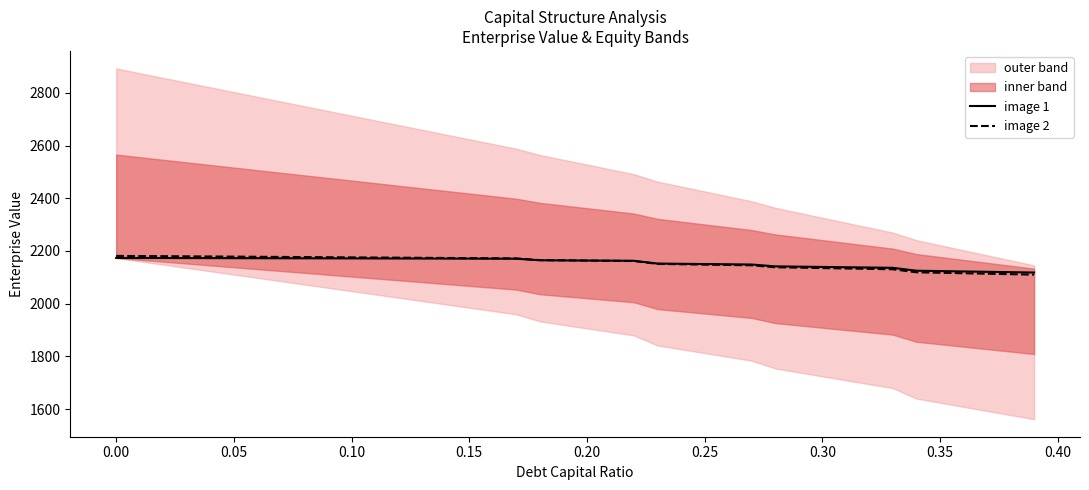

Is it true that image 2 equals 2175.7 at 0.10?

True